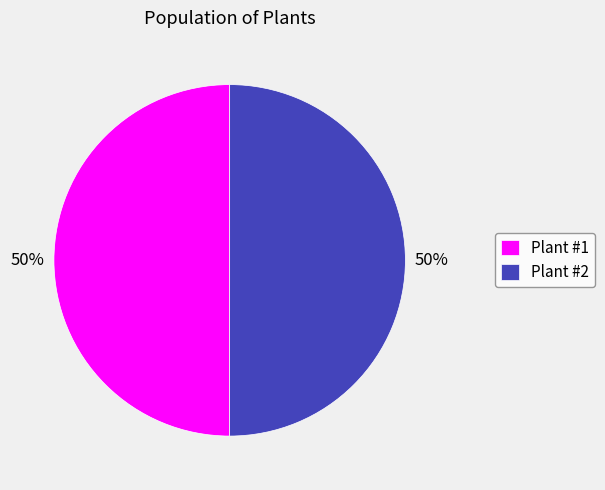

How many slices are in this pie chart?

2